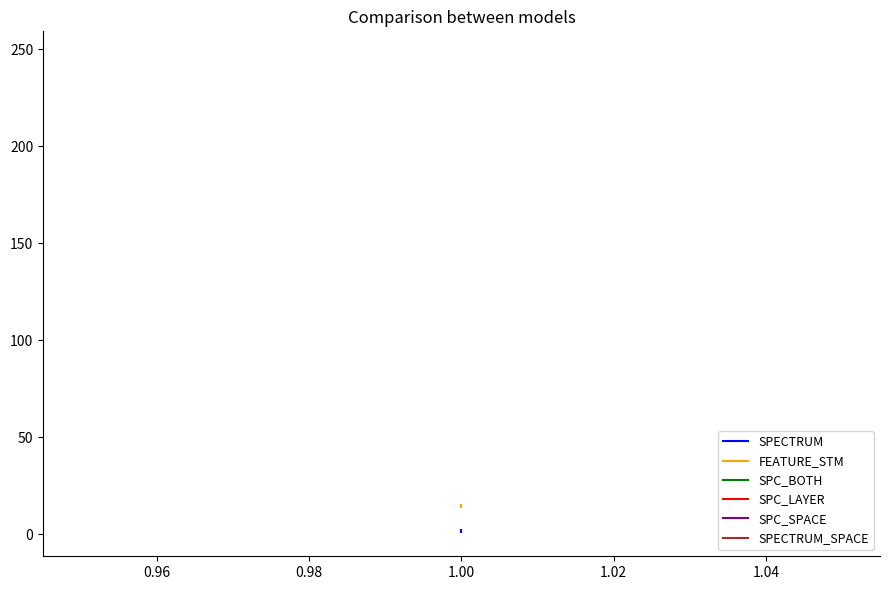

True or false: SPECTRUM has a value of 3 at 1.00.

False